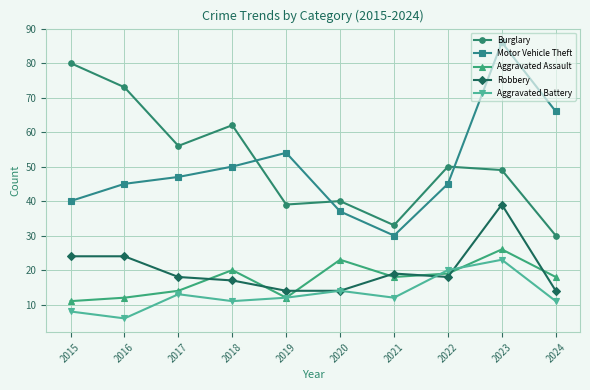

Reading right to left, what are all the values shown in this chart?

Burglary: 2024=30	2023=49	2022=50	2021=33	2020=40	2019=39	2018=62	2017=56	2016=73	2015=80
Motor Vehicle Theft: 2024=66	2023=86	2022=45	2021=30	2020=37	2019=54	2018=50	2017=47	2016=45	2015=40
Aggravated Assault: 2024=18	2023=26	2022=19	2021=18	2020=23	2019=12	2018=20	2017=14	2016=12	2015=11
Robbery: 2024=14	2023=39	2022=18	2021=19	2020=14	2019=14	2018=17	2017=18	2016=24	2015=24
Aggravated Battery: 2024=11	2023=23	2022=20	2021=12	2020=14	2019=12	2018=11	2017=13	2016=6	2015=8